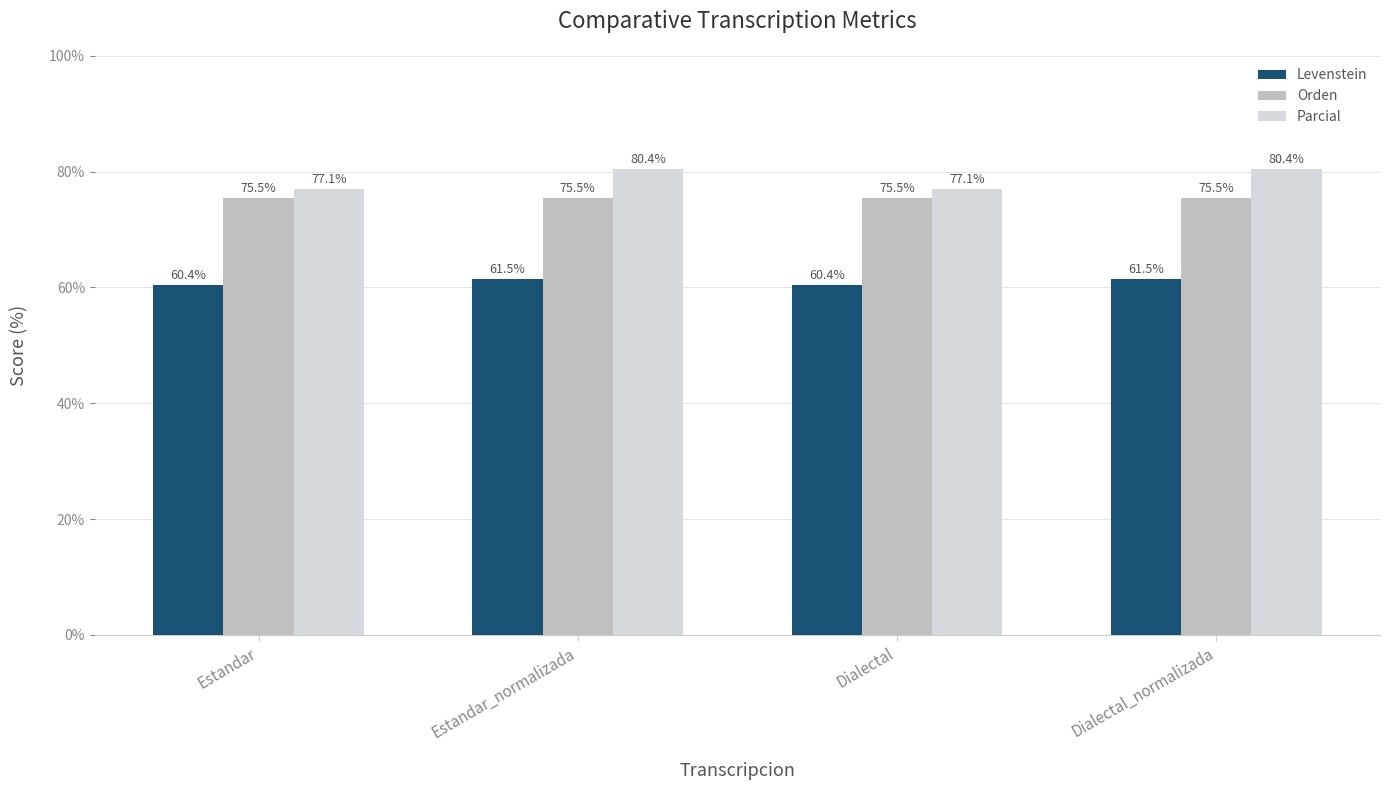

Reading left to right, list all the values displayed in this chart.

Levenstein: Estandar=60.4	Estandar_normalizada=61.5	Dialectal=60.4	Dialectal_normalizada=61.5
Orden: Estandar=75.5	Estandar_normalizada=75.5	Dialectal=75.5	Dialectal_normalizada=75.5
Parcial: Estandar=77.1	Estandar_normalizada=80.4	Dialectal=77.1	Dialectal_normalizada=80.4